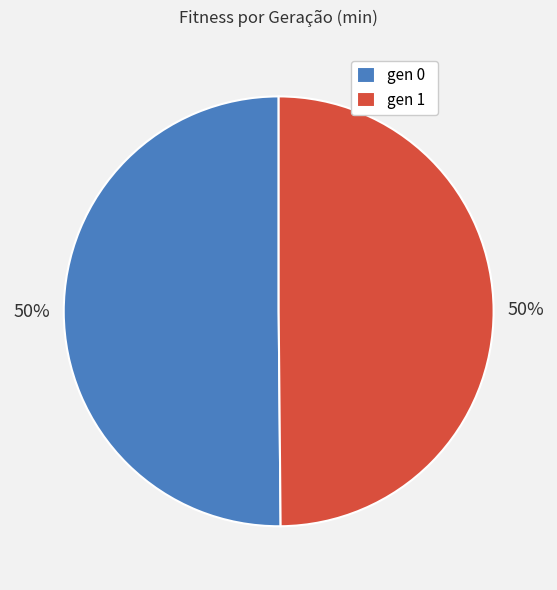

True or false: gen 1 accounts for 50% of the total.

True